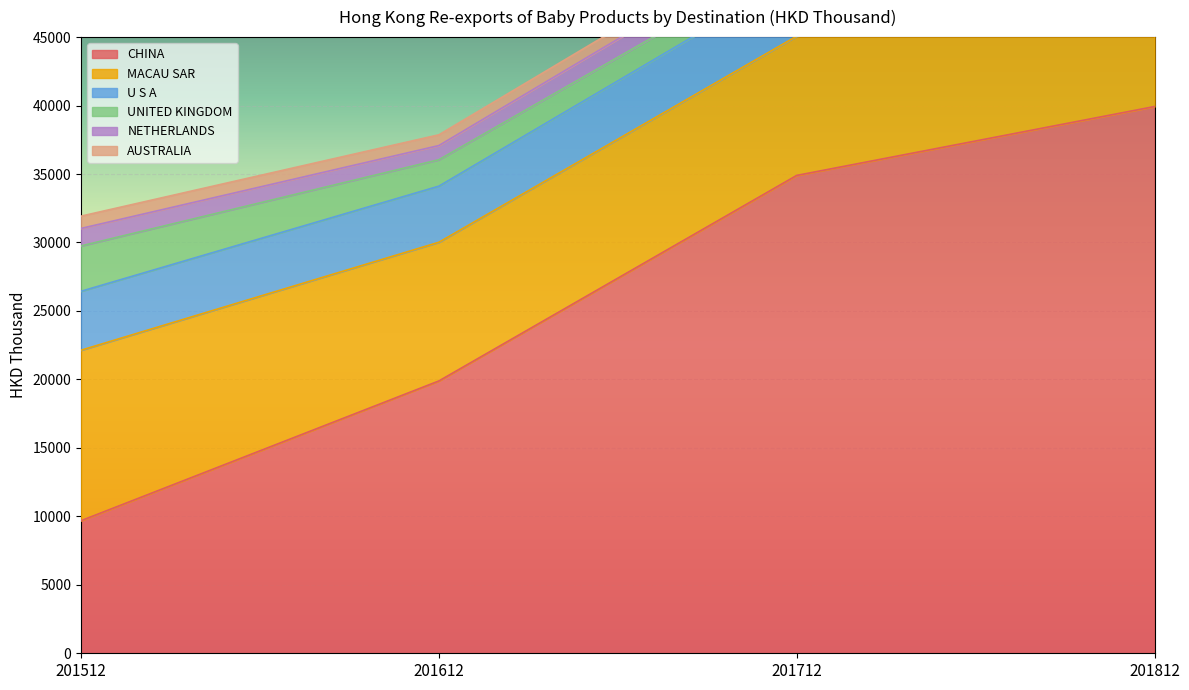

Which category has the highest value in the MACAU SAR series?

201512